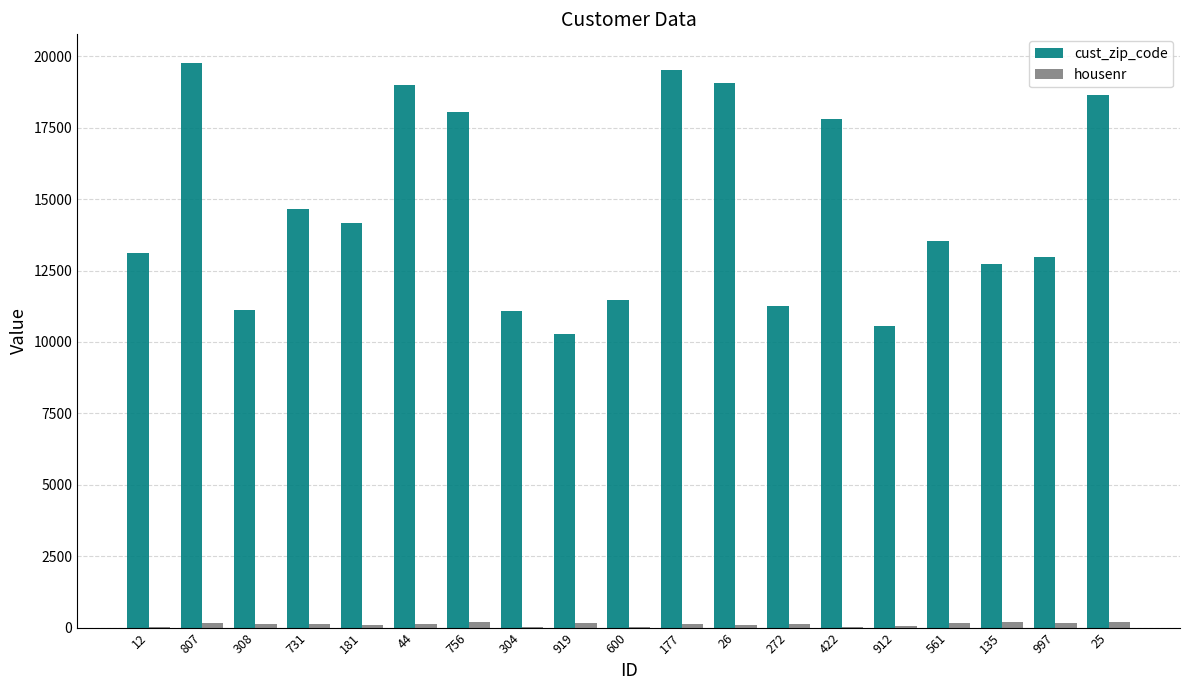

Are the bars grouped side by side (vs. stacked)?

Yes